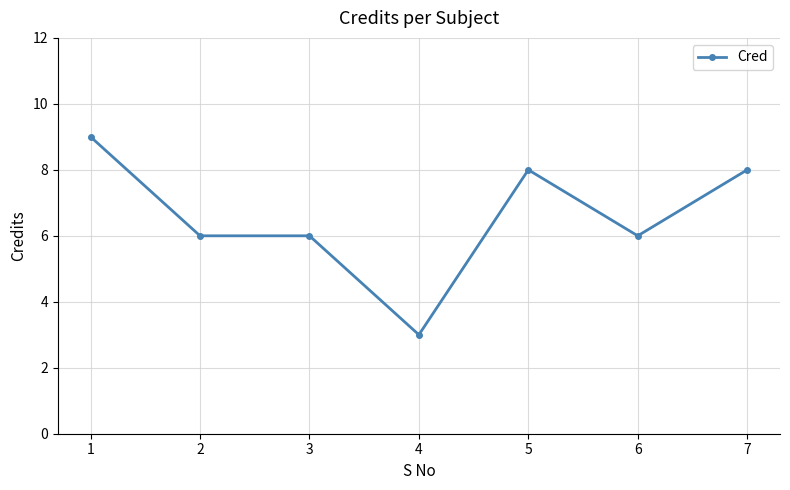

What is the average value?

7